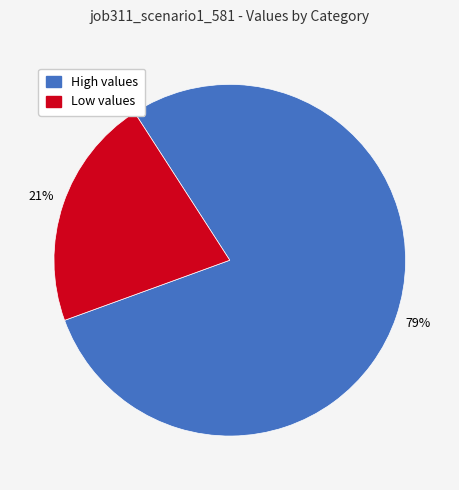

How many slices are in this pie chart?

2